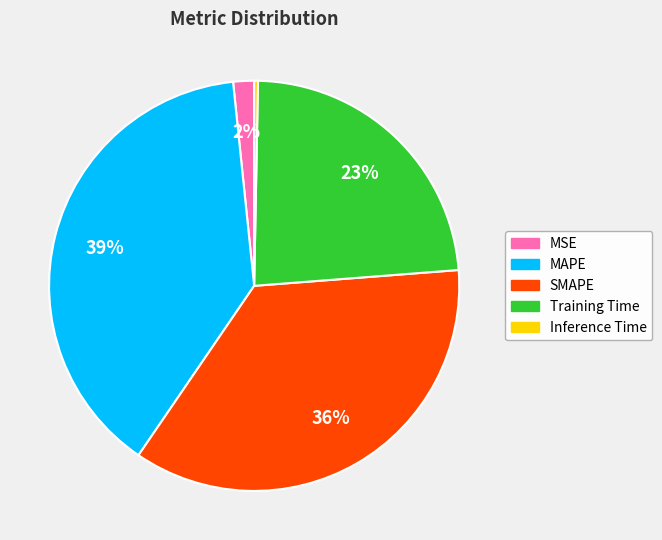

To the nearest percent, what is the combined percentage of SMAPE and Inference Time?

36%